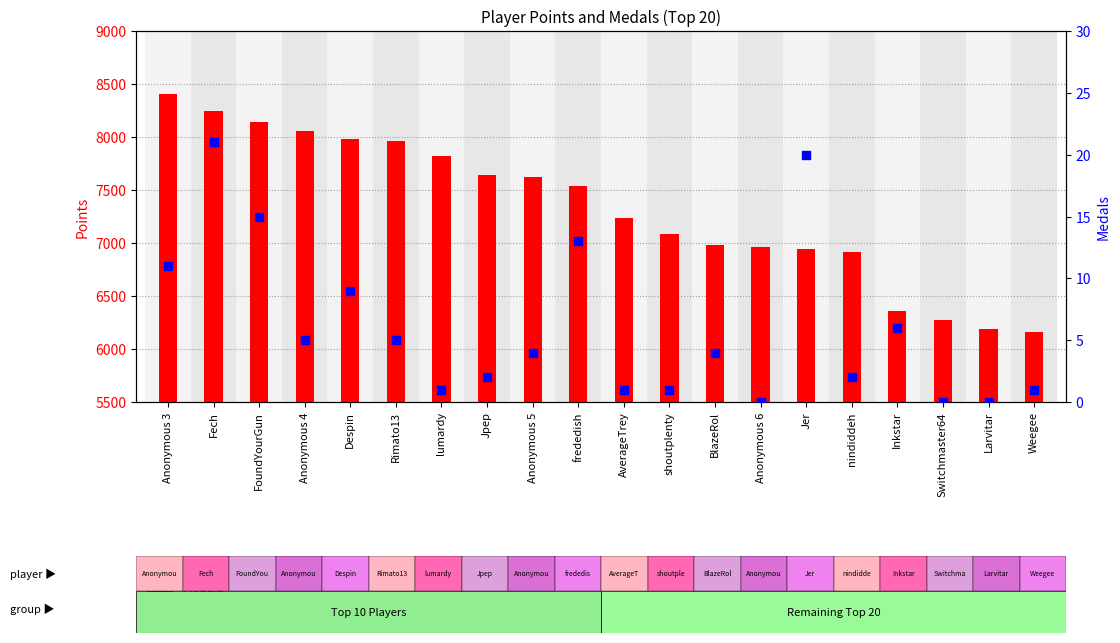

What are all the series names shown in the legend?

Points, Medals